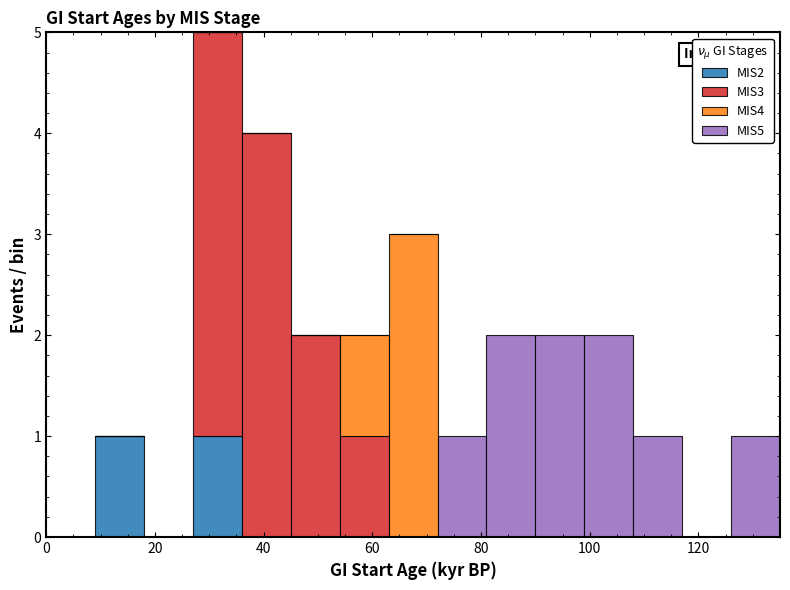

Which range on the x-axis has the tallest stacked bar (by total height)?

27 to 36